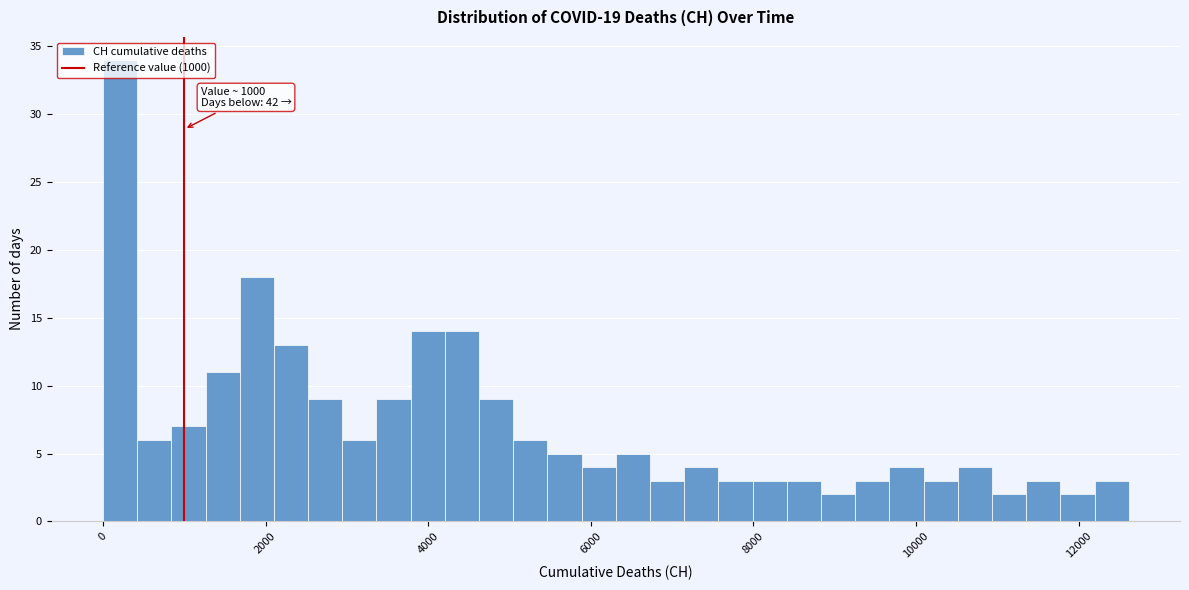

Read against the x-axis, roughly where is the centre of the tallest bar?

200